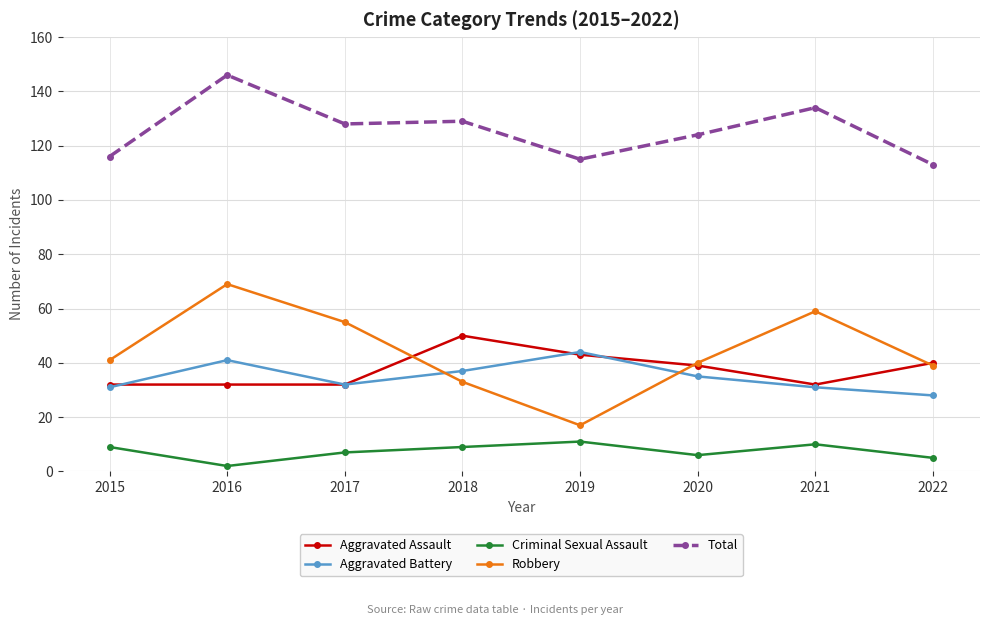

Which series has the largest range (max minus min)?

Robbery